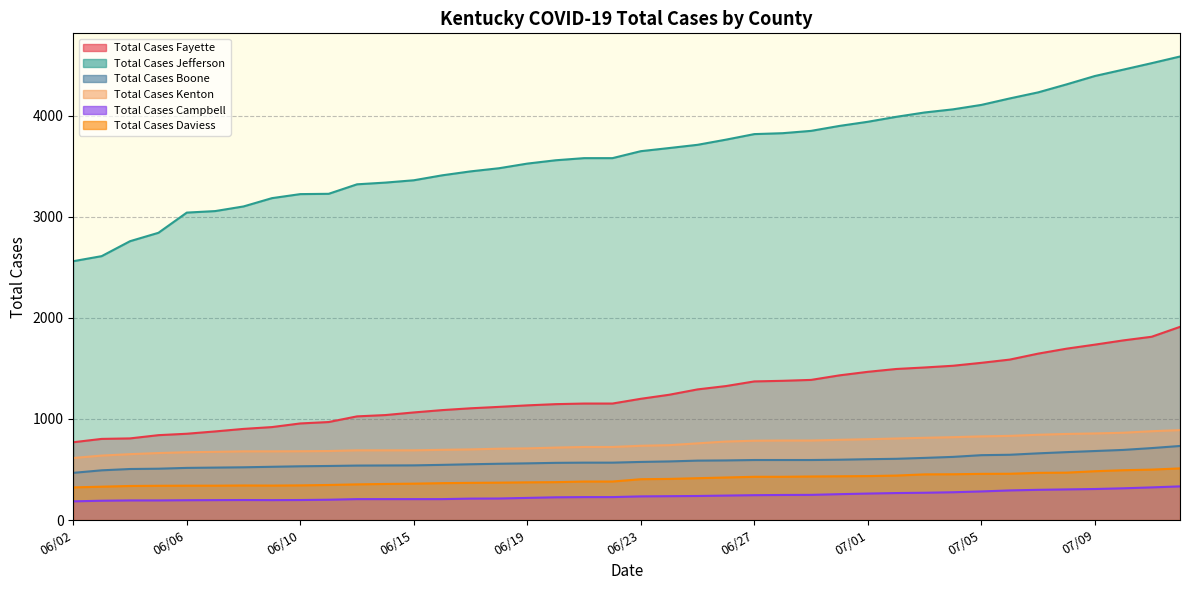

Reading left to right, transcribe all the data shown in this chart.

Total Cases Fayette: 06/02=770	06/03=803	06/04=808	06/05=840	06/06=854	06/07=877	06/08=902	06/09=920	06/10=956	06/11=970	06/13=1026	06/14=1039	06/15=1065	06/16=1088	06/17=1106	06/18=1120	06/19=1135	06/20=1147	06/21=1153	06/22=1153	06/23=1200	06/24=1240	06/25=1293	06/26=1326	06/27=1372	06/28=1378	06/29=1387	06/30=1432	07/01=1467	07/02=1495	07/03=1510	07/04=1527	07/05=1556	07/06=1588	07/07=1647	07/08=1696	07/09=1736	07/10=1778	07/11=1814	07/13=1912
Total Cases Jefferson: 06/02=2562	06/03=2612	06/04=2760	06/05=2843	06/06=3043	06/07=3058	06/08=3104	06/09=3186	06/10=3226	06/11=3229	06/13=3323	06/14=3340	06/15=3363	06/16=3412	06/17=3451	06/18=3482	06/19=3528	06/20=3561	06/21=3582	06/22=3582	06/23=3651	06/24=3682	06/25=3714	06/26=3765	06/27=3820	06/28=3829	06/29=3852	06/30=3901	07/01=3942	07/02=3991	07/03=4034	07/04=4065	07/05=4109	07/06=4173	07/07=4233	07/08=4312	07/09=4395	07/10=4458	07/11=4522	07/13=4588
Total Cases Boone: 06/02=467	06/03=492	06/04=505	06/05=508	06/06=516	06/07=519	06/08=522	06/09=527	06/10=532	06/11=535	06/13=539	06/14=540	06/15=541	06/16=546	06/17=552	06/18=557	06/19=561	06/20=566	06/21=568	06/22=568	06/23=575	06/24=580	06/25=588	06/26=590	06/27=594	06/28=594	06/29=594	06/30=597	07/01=602	07/02=606	07/03=615	07/04=625	07/05=642	07/06=646	07/07=660	07/08=672	07/09=683	07/10=694	07/11=712	07/13=733
Total Cases Kenton: 06/02=614	06/03=638	06/04=652	06/05=663	06/06=671	06/07=675	06/08=680	06/09=680	06/10=681	06/11=683	06/13=690	06/14=690	06/15=690	06/16=695	06/17=699	06/18=706	06/19=709	06/20=717	06/21=723	06/22=723	06/23=735	06/24=741	06/25=759	06/26=777	06/27=785	06/28=787	06/29=787	06/30=794	07/01=800	07/02=807	07/03=814	07/04=820	07/05=828	07/06=833	07/07=844	07/08=852	07/09=857	07/10=864	07/11=879	07/13=890
Total Cases Campbell: 06/02=185	06/03=191	06/04=194	06/05=194	06/06=196	06/07=197	06/08=198	06/09=197	06/10=198	06/11=201	06/13=207	06/14=207	06/15=207	06/16=207	06/17=212	06/18=213	06/19=219	06/20=225	06/21=227	06/22=227	06/23=234	06/24=236	06/25=238	06/26=242	06/27=246	06/28=248	06/29=249	06/30=256	07/01=262	07/02=267	07/03=270	07/04=275	07/05=283	07/06=293	07/07=299	07/08=303	07/09=307	07/10=314	07/11=323	07/13=333
Total Cases Daviess: 06/02=323	06/03=330	06/04=337	06/05=339	06/06=340	06/07=340	06/08=342	06/09=341	06/10=343	06/11=347	06/13=353	06/14=357	06/15=360	06/16=365	06/17=368	06/18=370	06/19=373	06/20=375	06/21=381	06/22=381	06/23=404	06/24=407	06/25=414	06/26=421	06/27=428	06/28=428	06/29=431	06/30=433	07/01=435	07/02=440	07/03=452	07/04=453	07/05=457	07/06=458	07/07=467	07/08=469	07/09=483	07/10=493	07/11=499	07/13=511